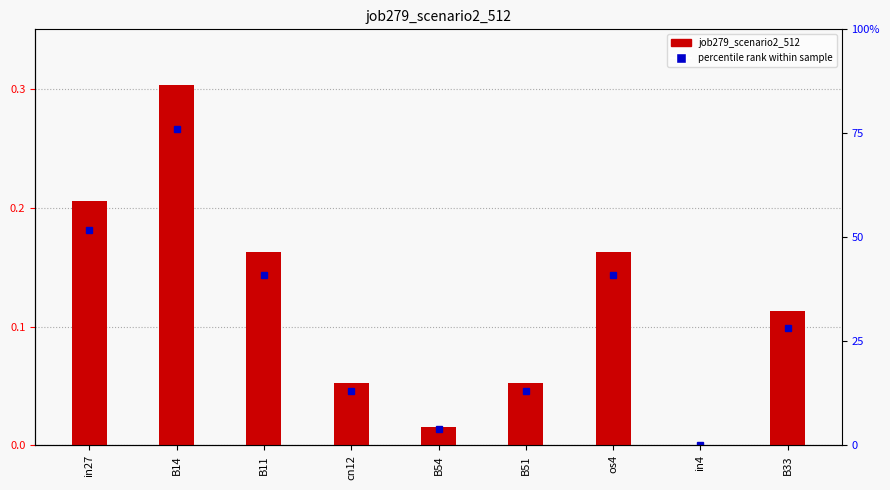

Reading left to right, extract all data points from this chart.

in27=0.2	B14=0.3	B11=0.2	cn12=0.1	B54=0.0	B51=0.1	os4=0.2	in4=0.0	B33=0.1